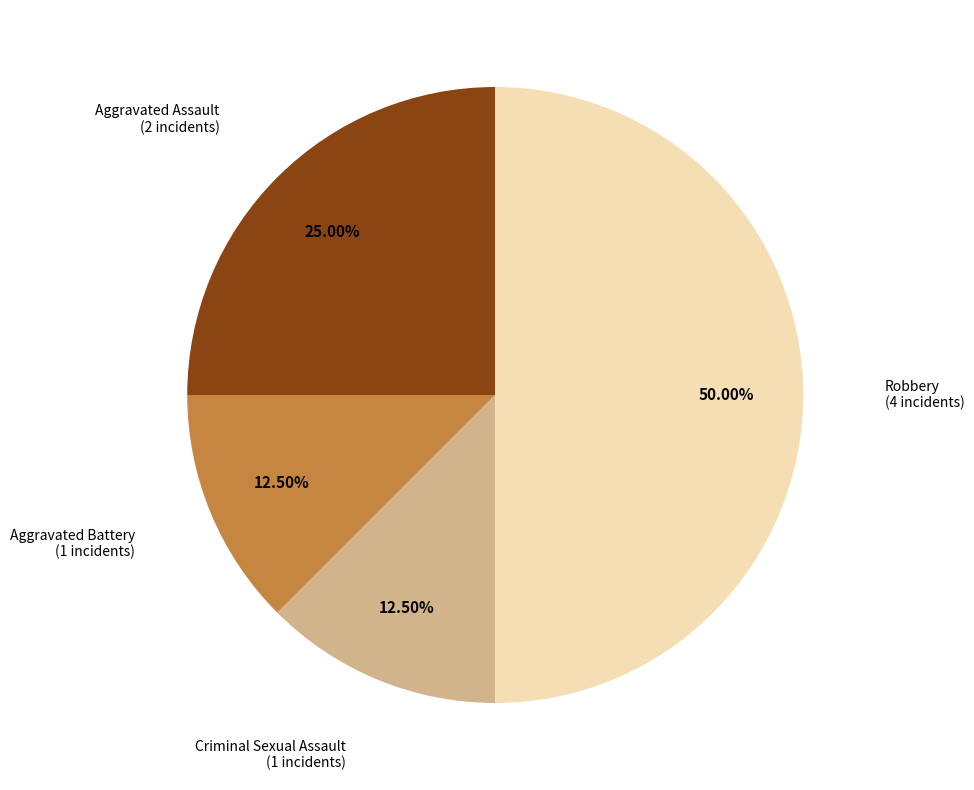

Between Aggravated Battery and Aggravated Assault, which is larger?

Aggravated Assault